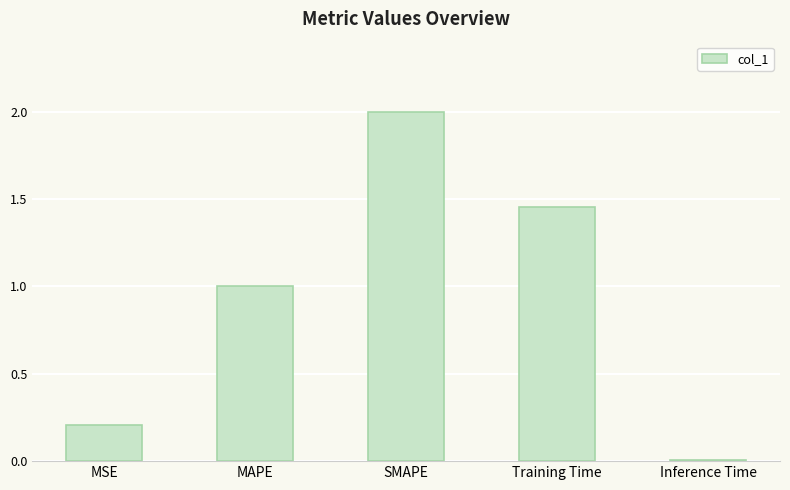

What is the label of the 1st bar from the left?

MSE